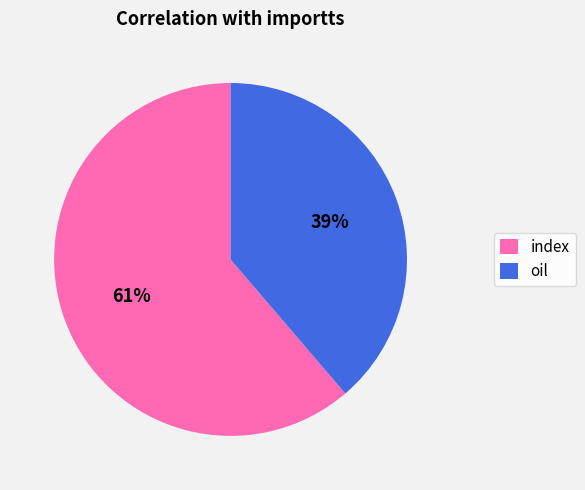

How many slices are in this pie chart?

2